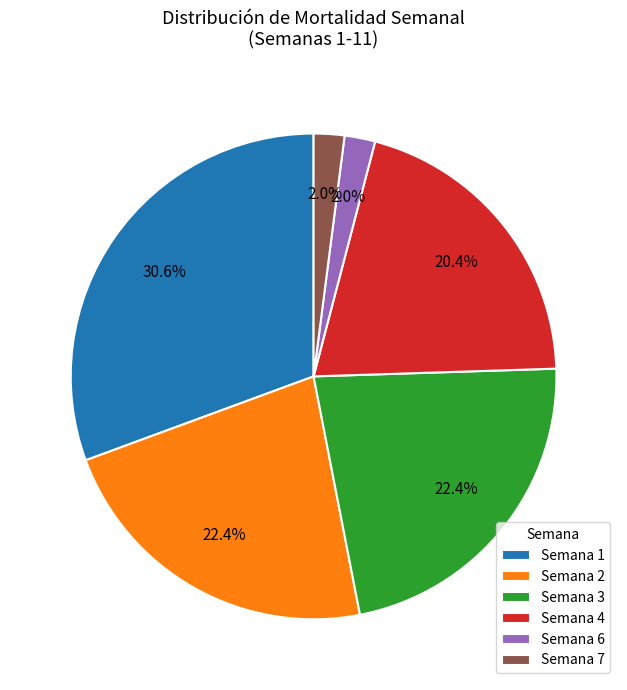

Which has a higher value, Semana 2 or Semana 4?

Semana 2